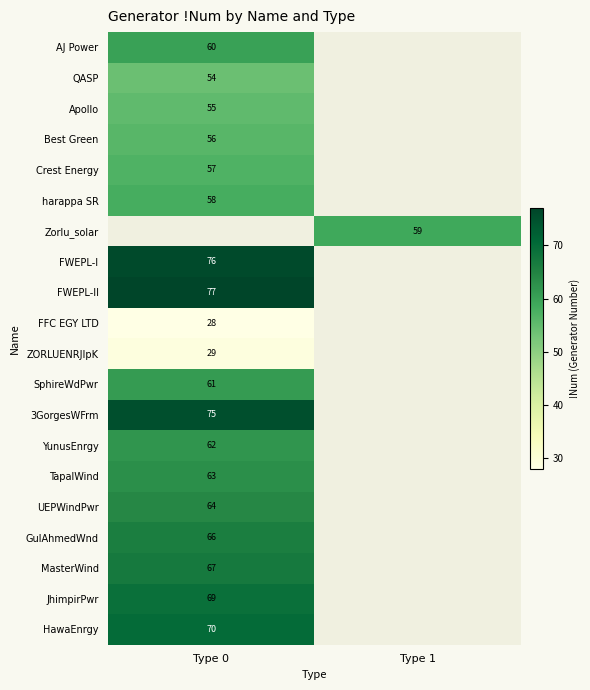

Is the value of HawaEnrgy at Type 0 greater than the value of Apollo at Type 0?

Yes